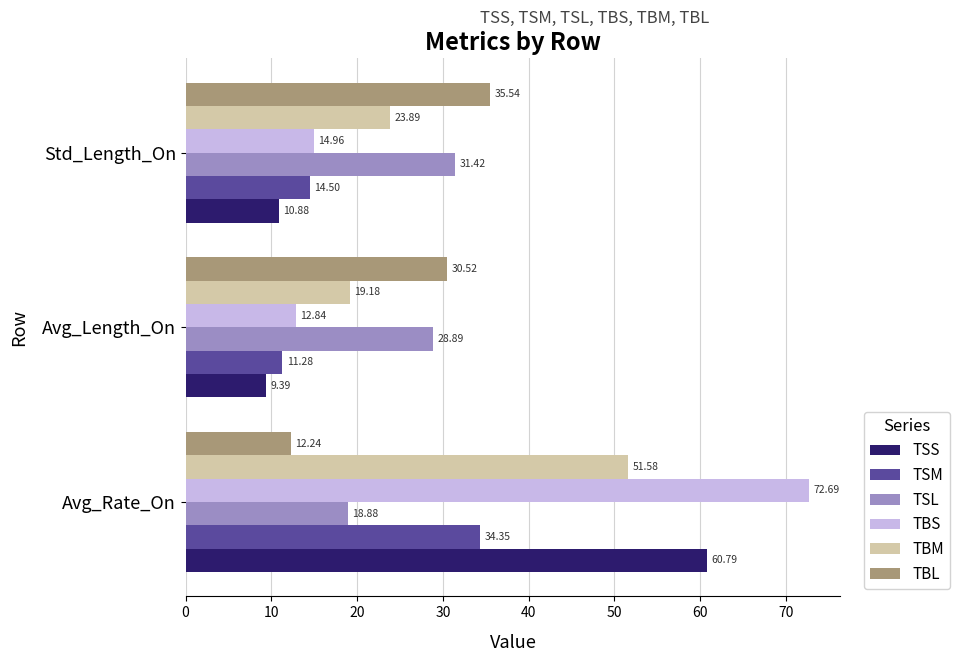

Rank the categories by TBL value from lowest to highest.

Avg_Rate_On, Avg_Length_On, Std_Length_On